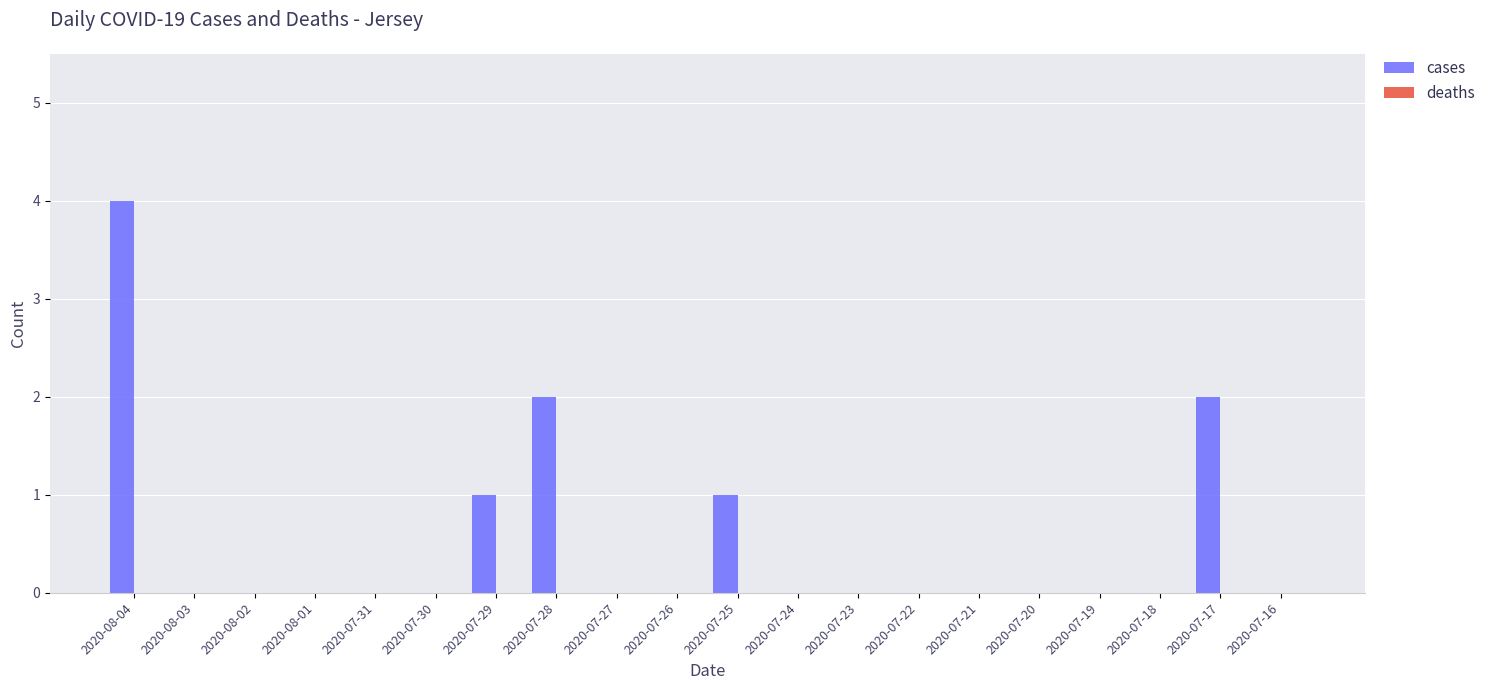

Which label corresponds to the largest value in the chart?

2020-08-04